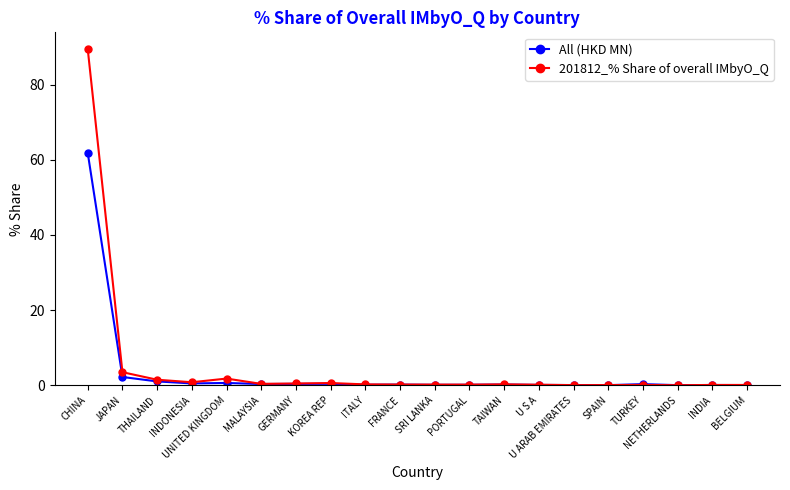

What position from the left is TURKEY?

17